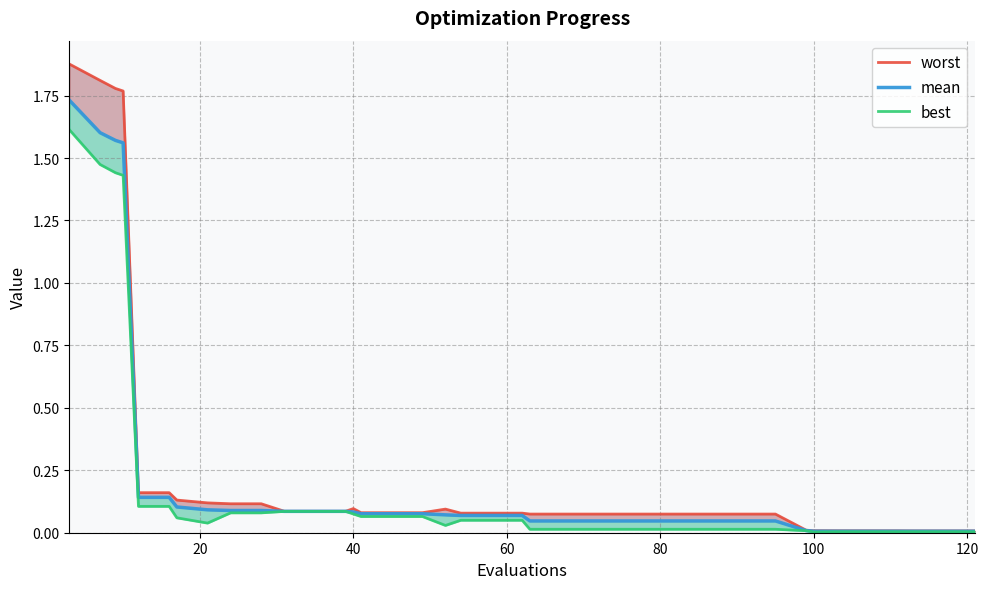

At how many categories does at least one series exceed 0?

40